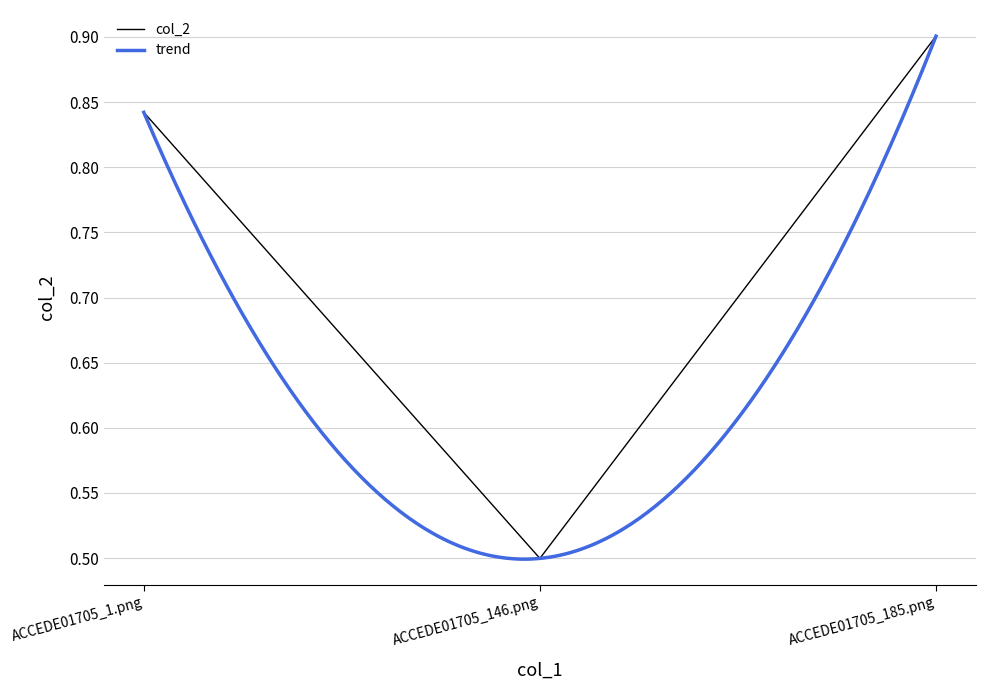

What position from the right is ACCEDE01705_1.png?

3